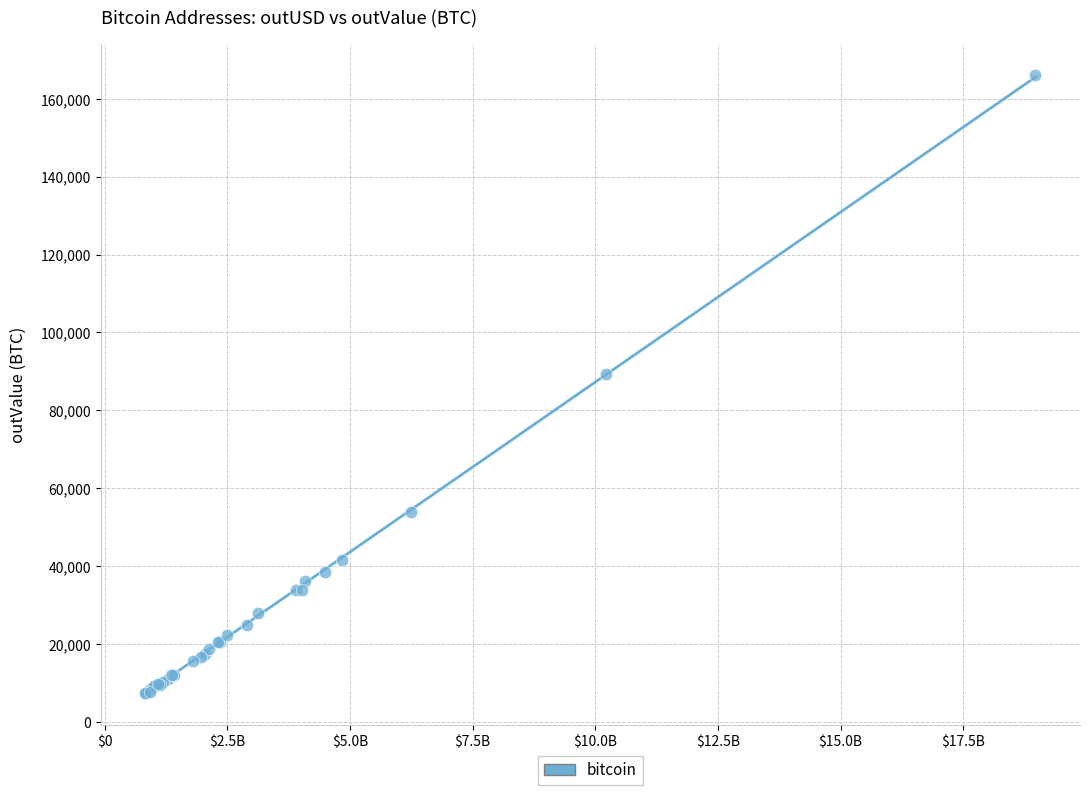

What Y value in the scatter plot is closest to 86733?

89328.8